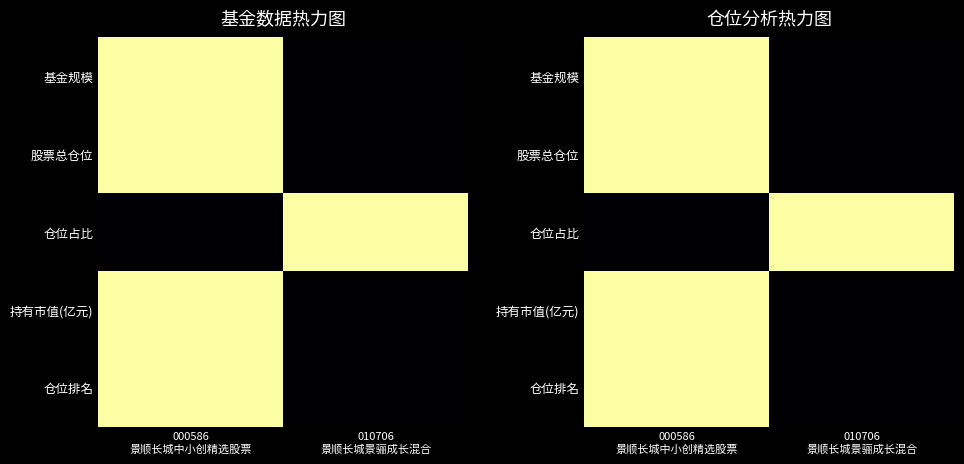

The value of 仓位排名 at 000586 景顺长城中小创精选股票 is 1. True or false?

False